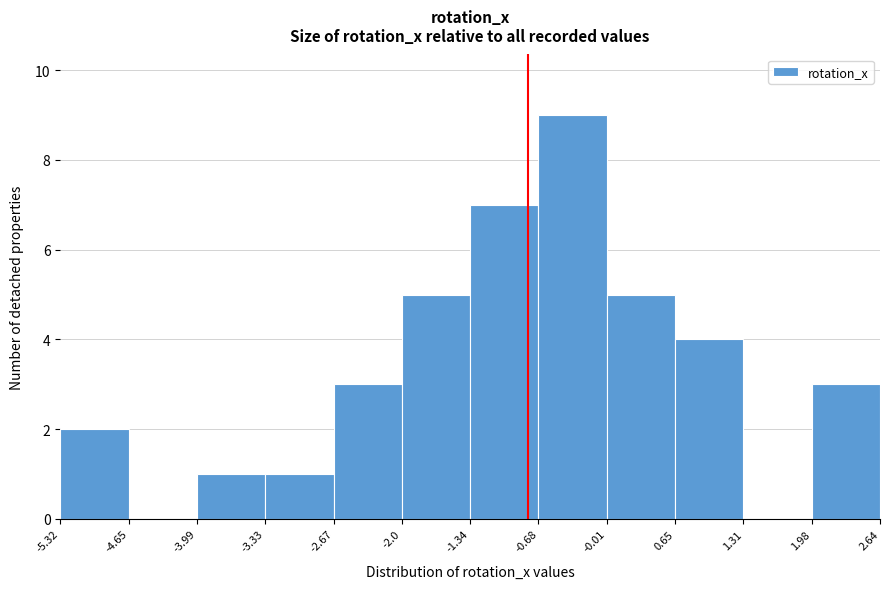

Over which range of the x-axis is the bar tallest?

-0.68 to -0.01